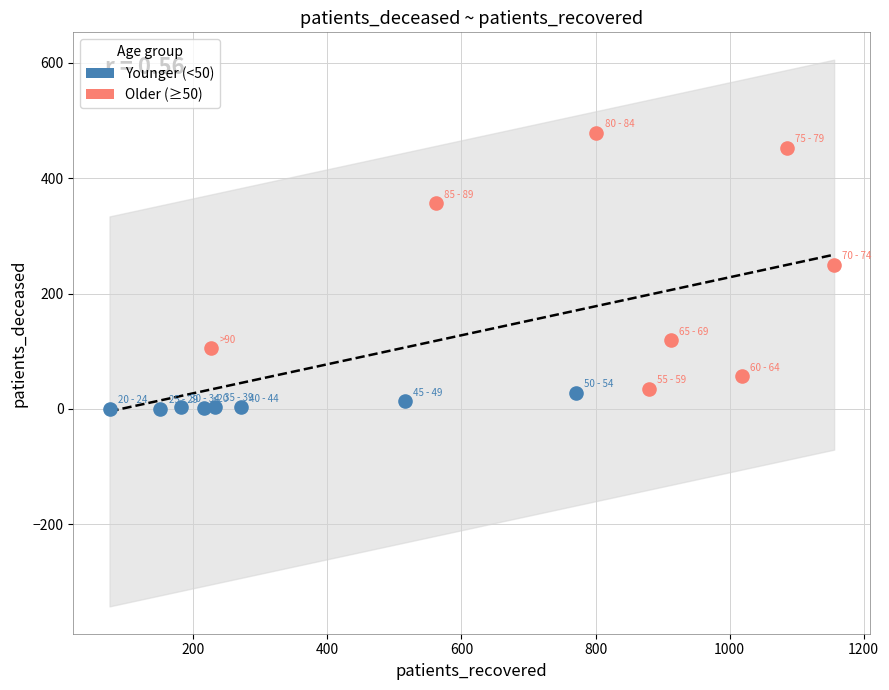

Which series has the largest Y range (max minus min)?

Older (≥50)